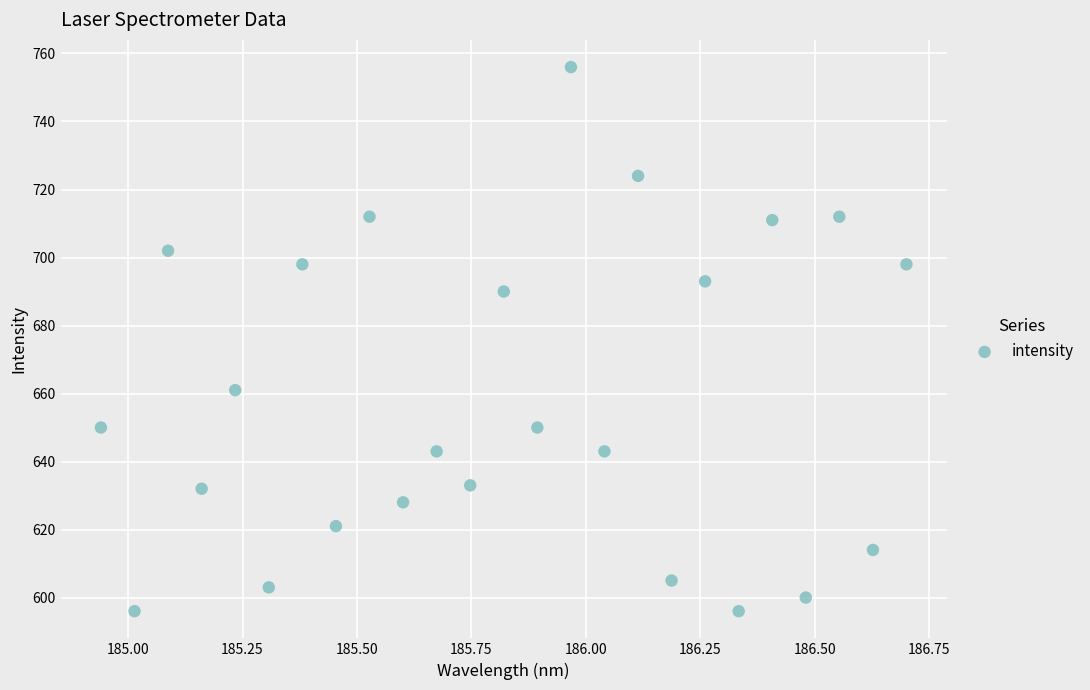

What is the range of Y values (max minus min)?

160